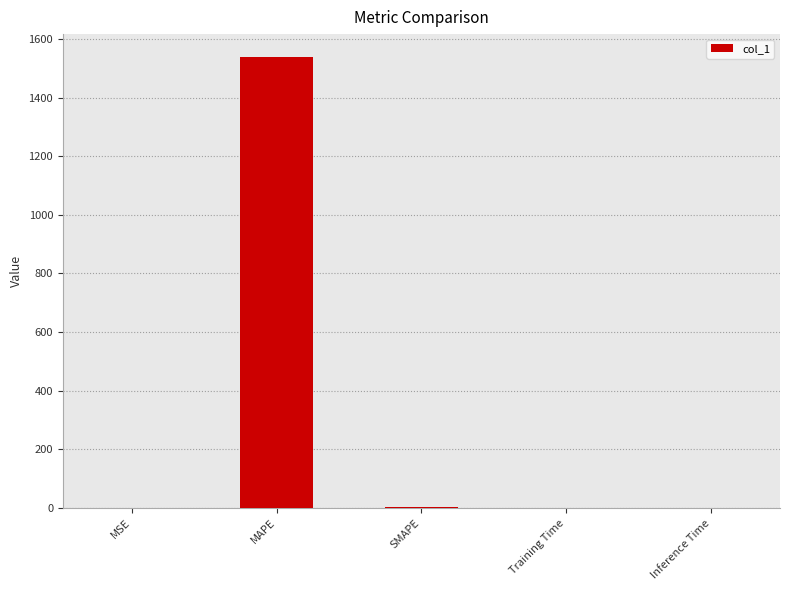

What is the maximum value shown in the chart?

1539.3